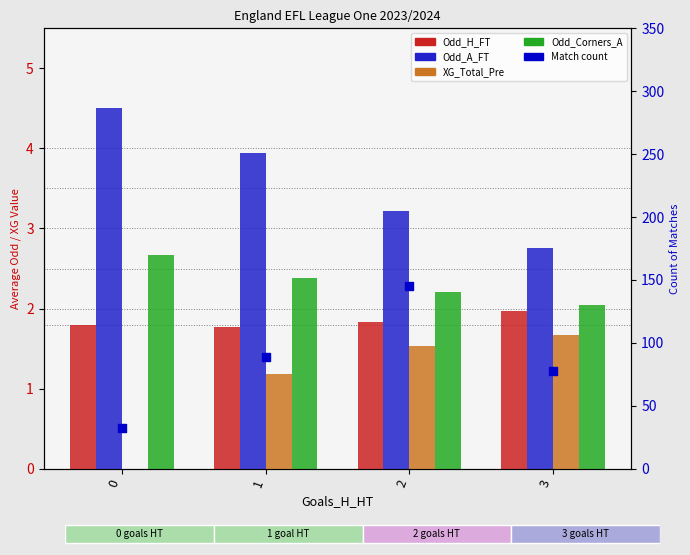

Which series reaches the minimum Y coordinate?

XG_Total_Pre